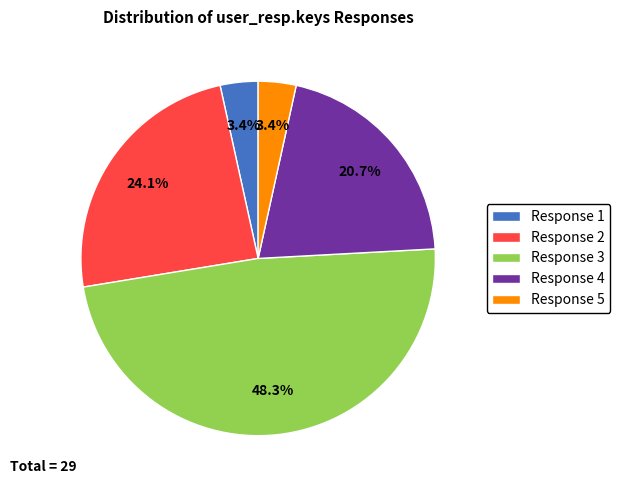

What is the largest slice in the pie chart?

Response 3